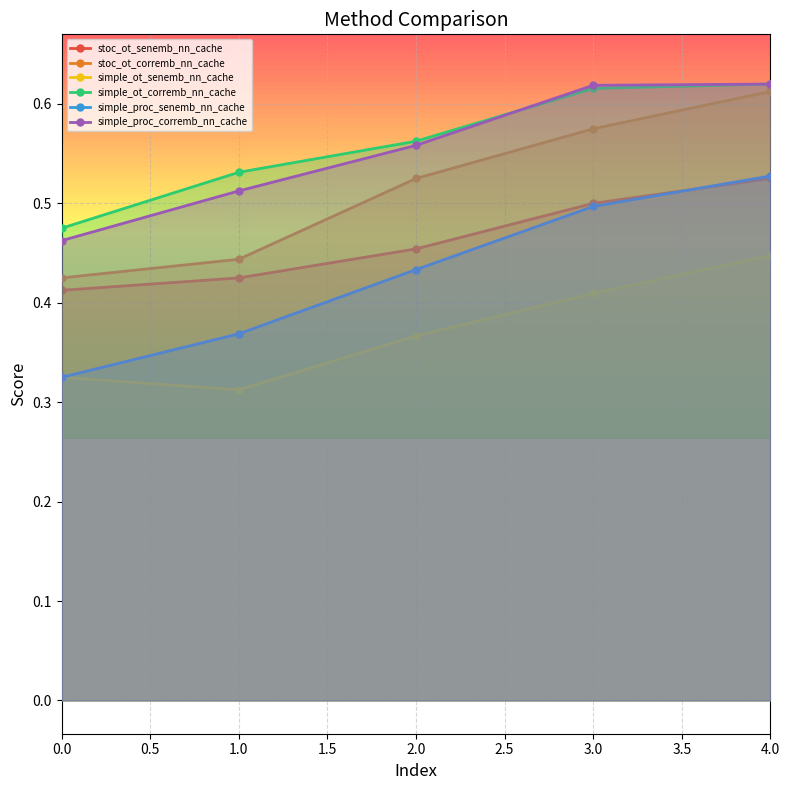

What is the label of the 5th point from the left?

4.0